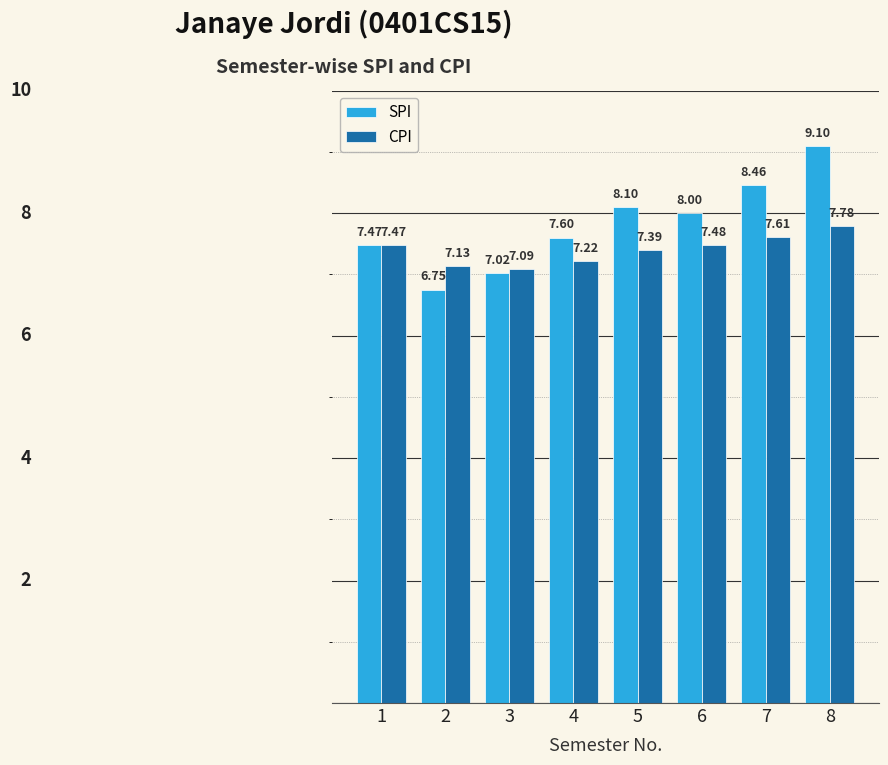

Which series has the largest range (max minus min)?

SPI